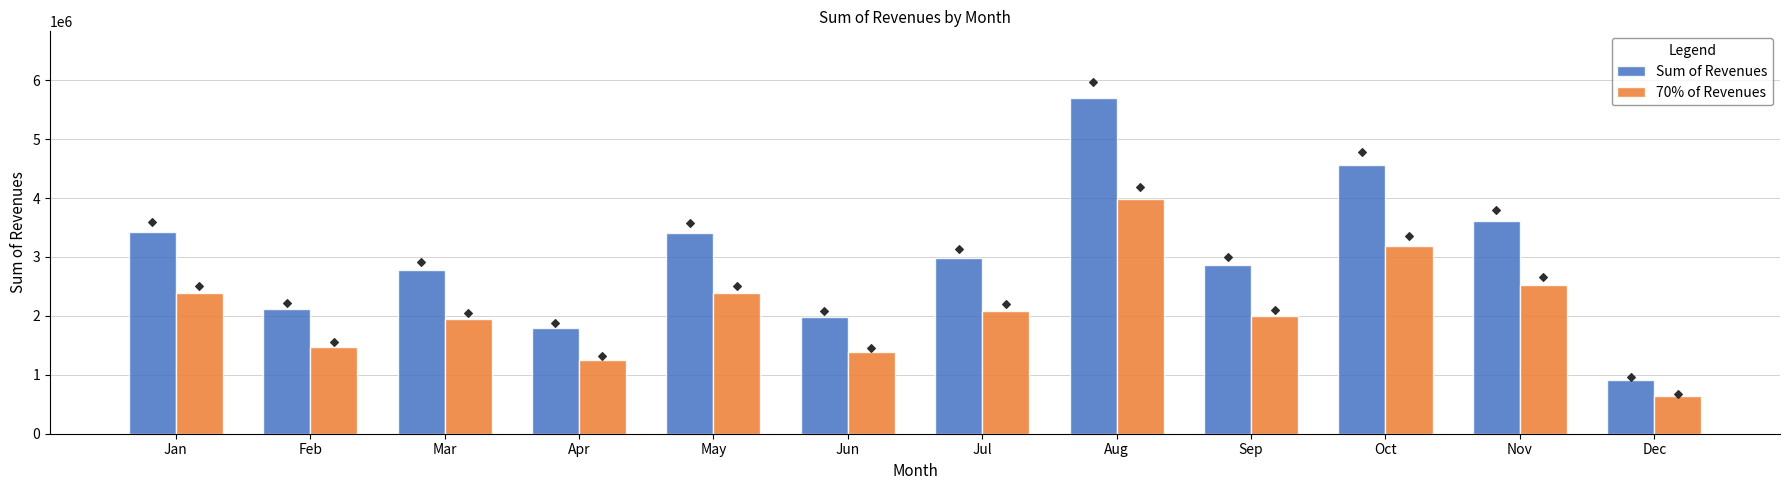

What are all the series names shown in the legend?

Sum of Revenues, 70% of Revenues